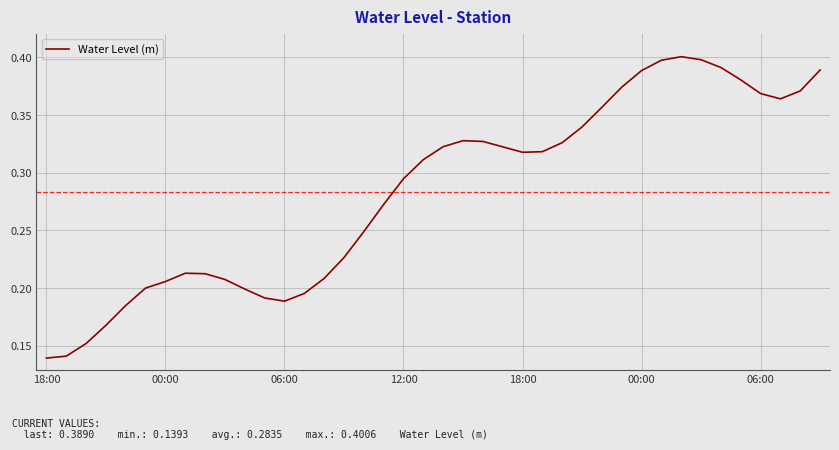

Is this an area chart (filled region under the line)?

No